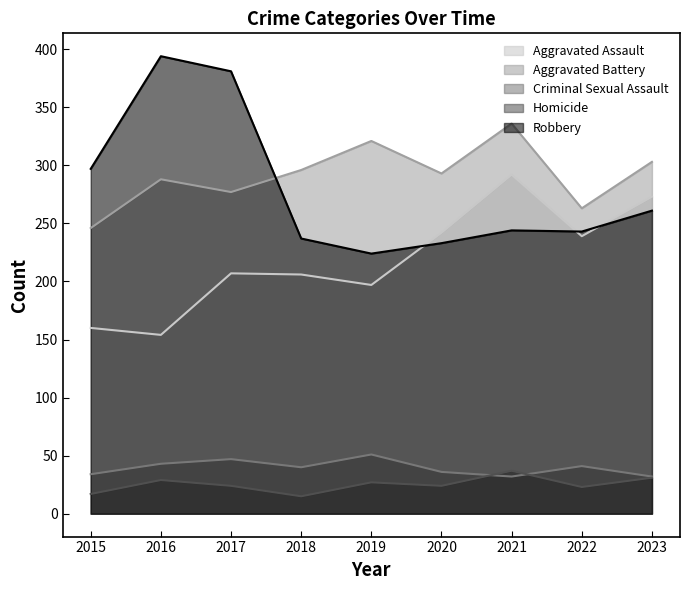

Does the chart have visible grid lines?

No